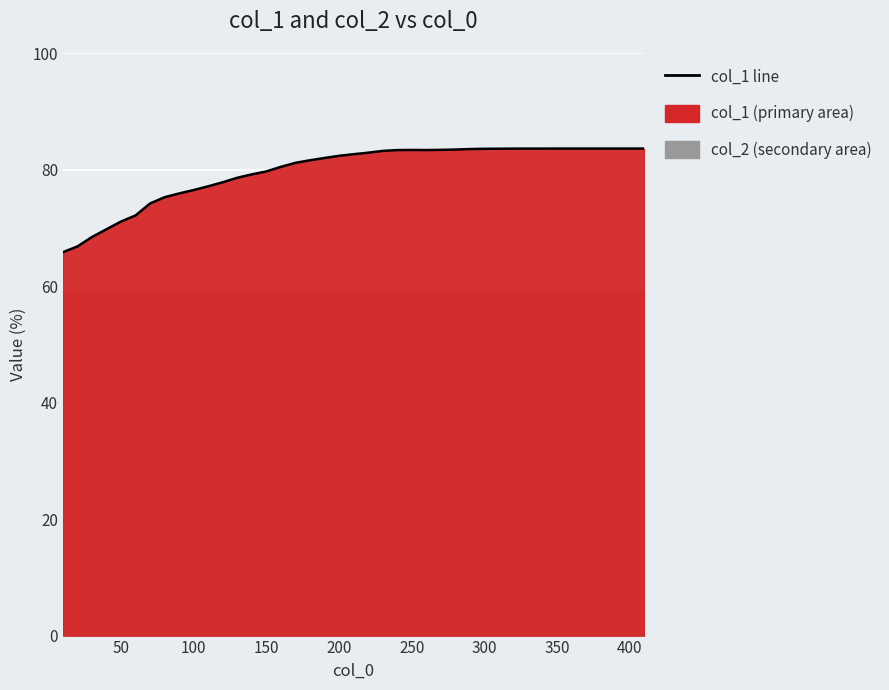

What is the minimum value shown in the chart?

65.8